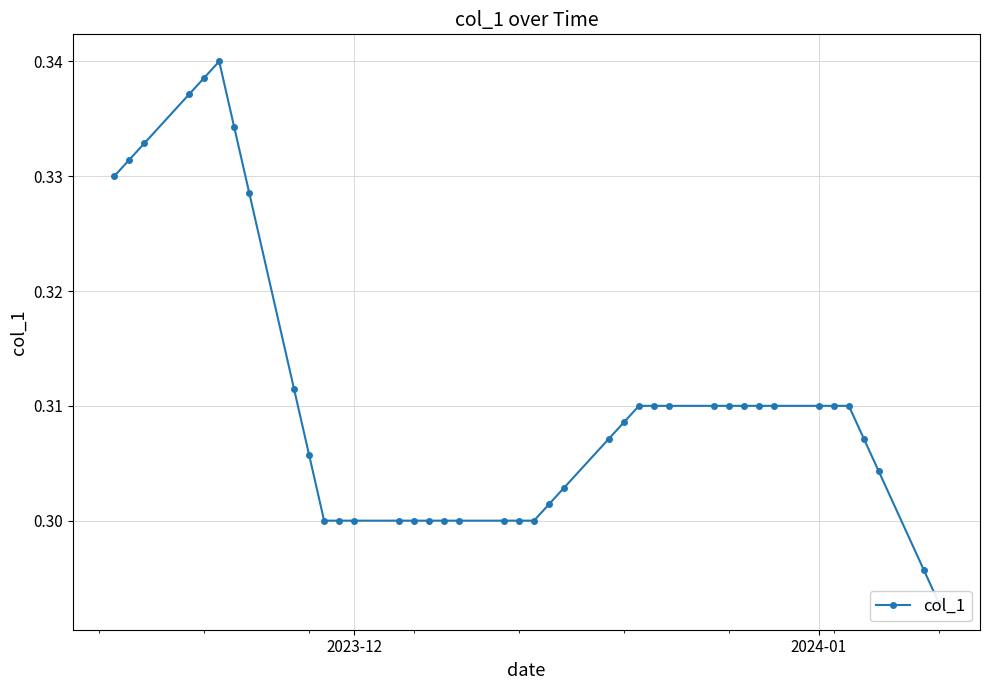

Is this an area chart (filled region under the line)?

No